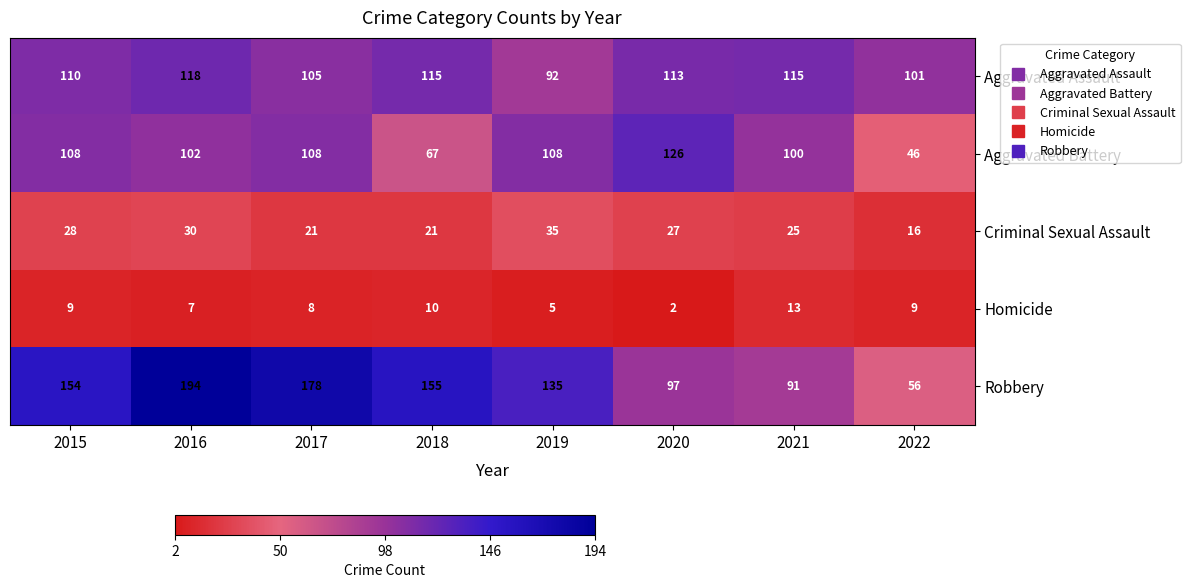

Between 2016 and 2022, which series saw the biggest shift?

Robbery